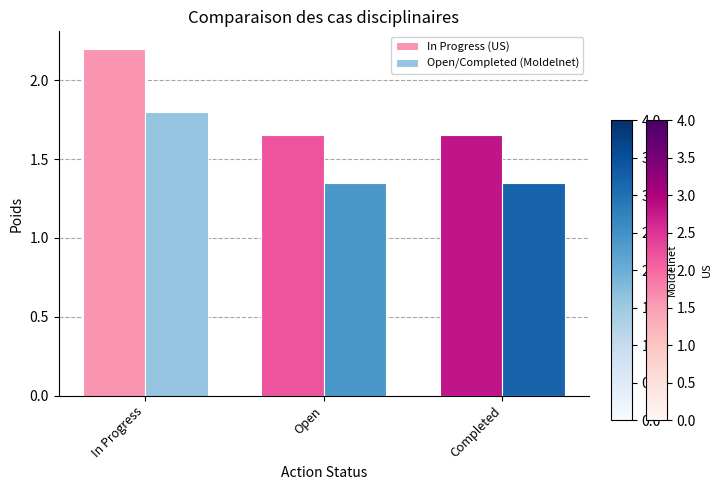

Which series has the largest range (max minus min)?

In Progress (US)